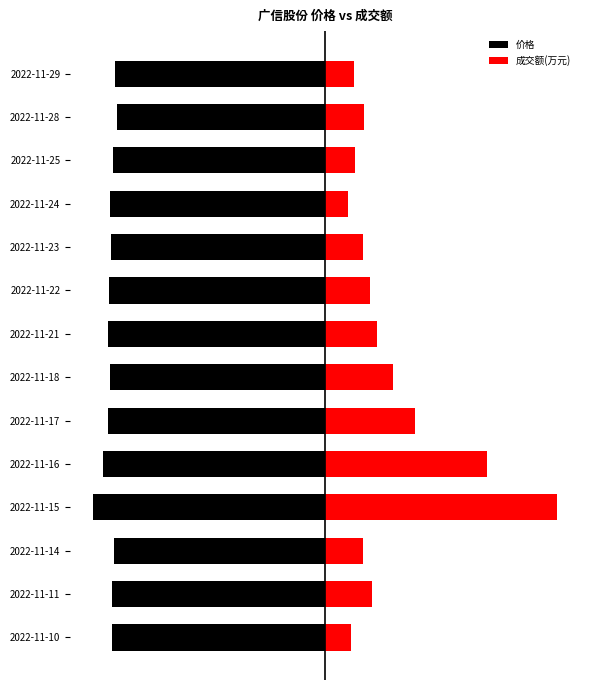

How many bars are there in total?

28